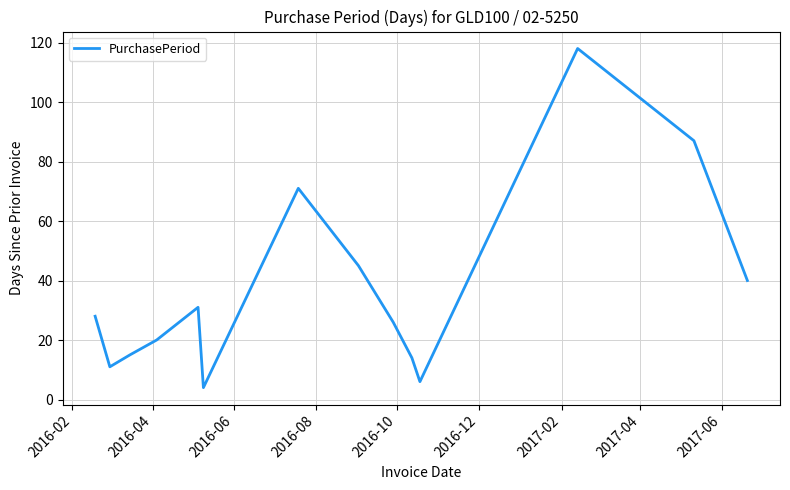

What is the minimum value shown in the chart?

4